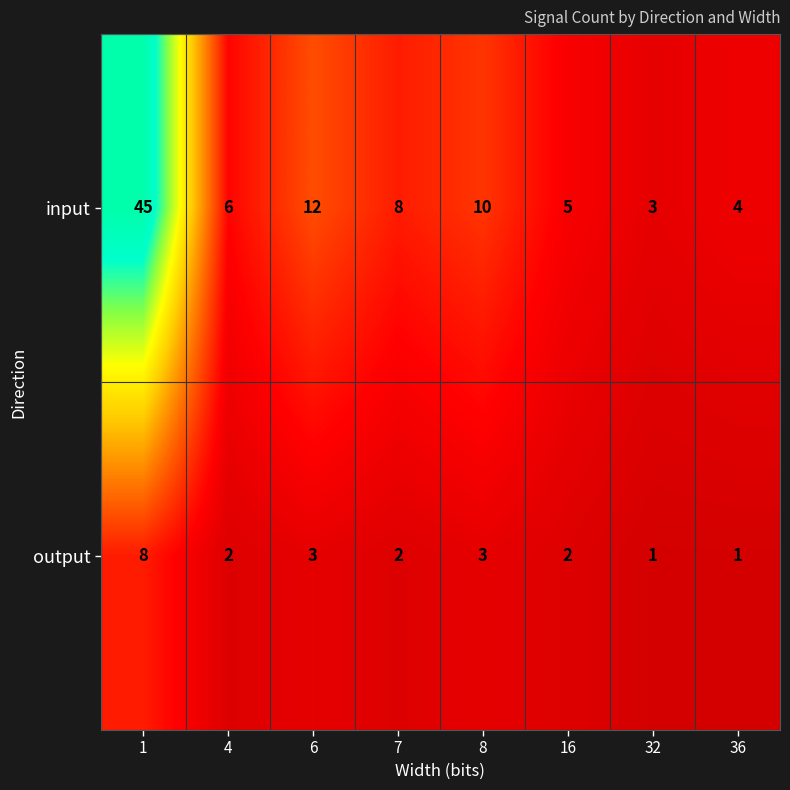

What is the average value of the output series?

3